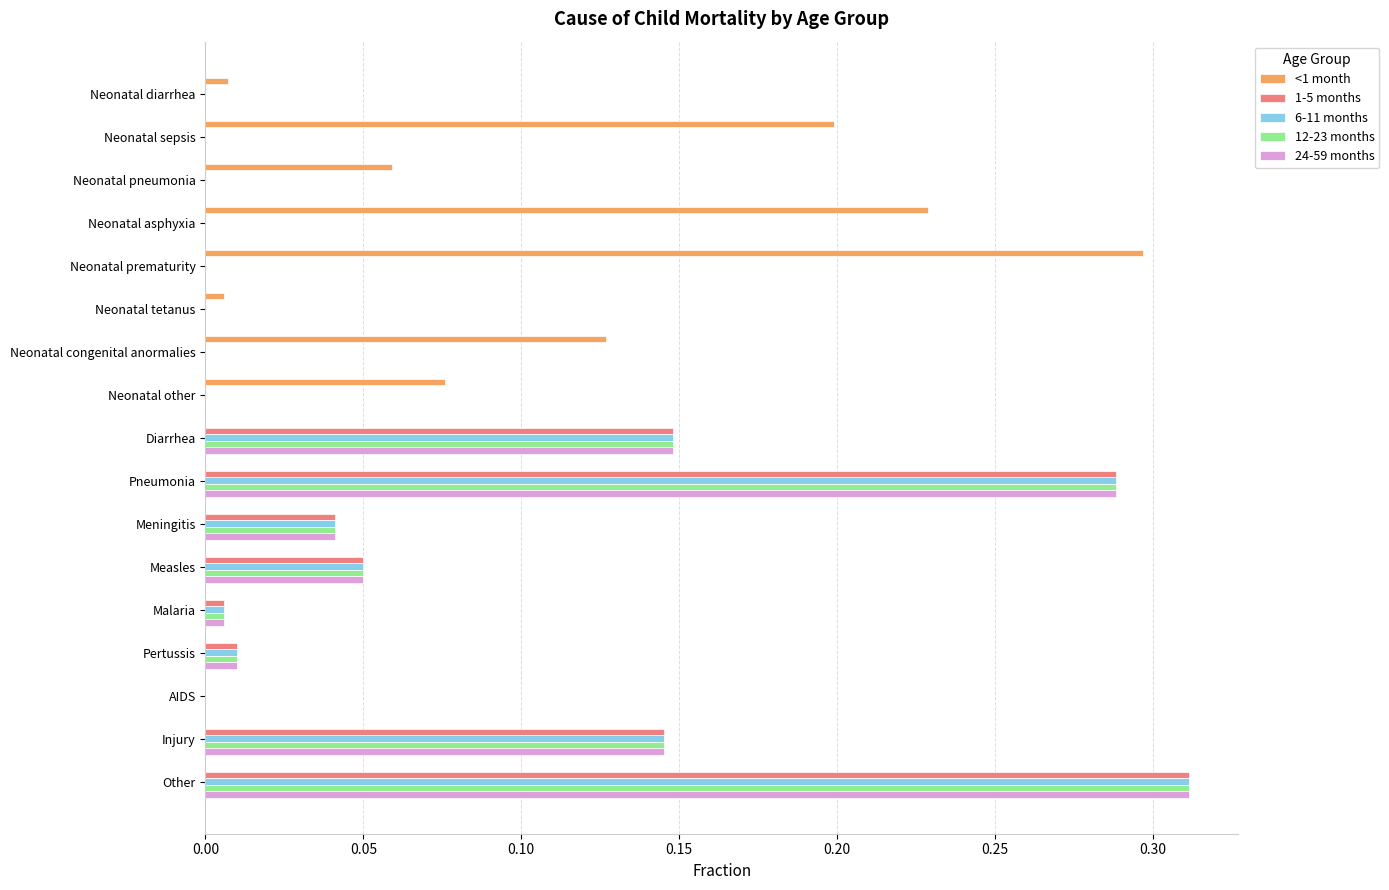

At which label does 24-59 months reach its peak?

Other